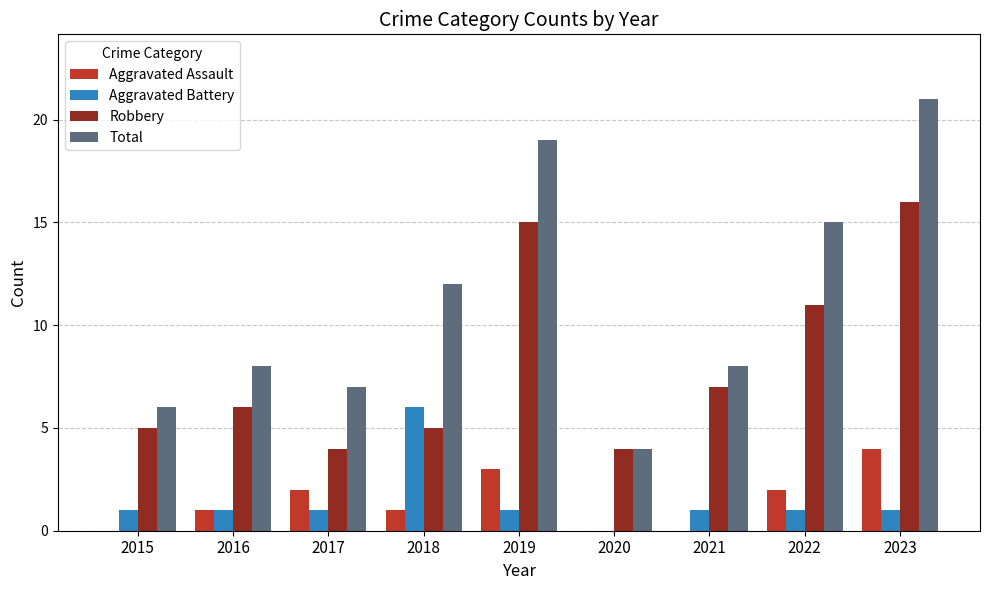

True or false: Robbery has a value of 1 at 2018.

False